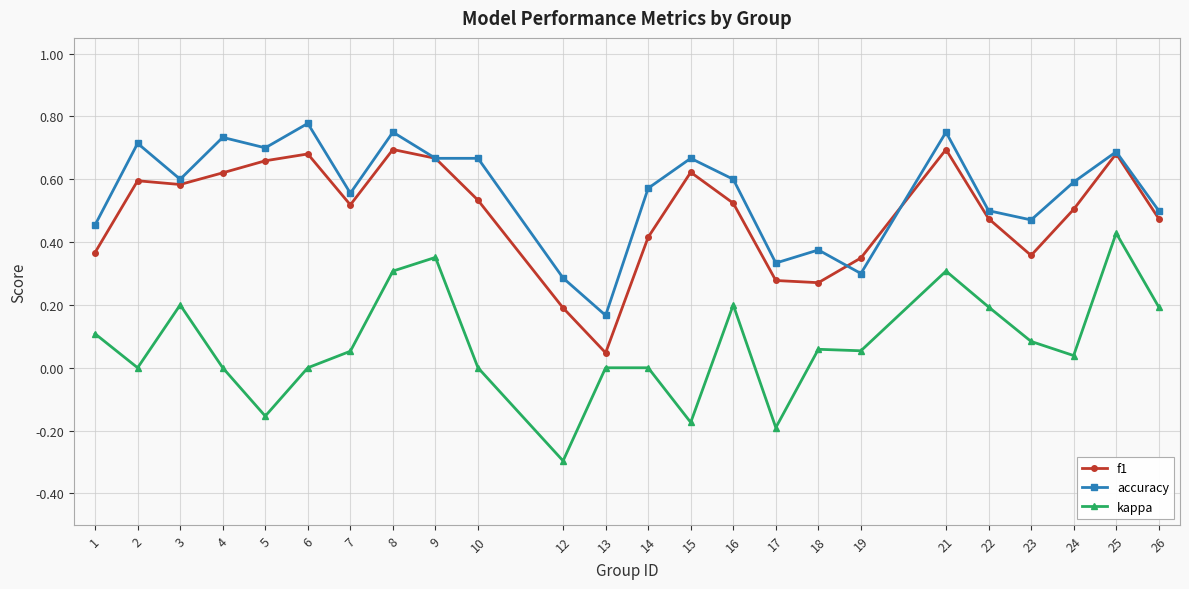

What is the sum of all f1 values?

11.8